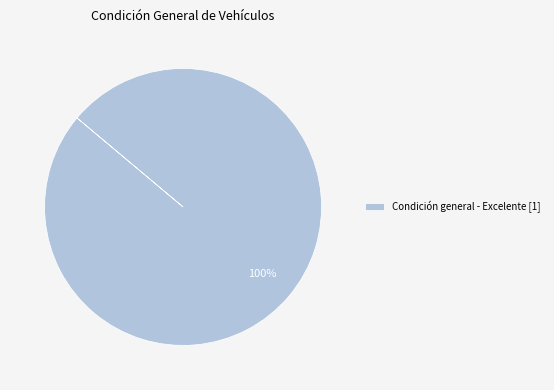

The Condición general - Excelente [1] slice represents 100% of the pie. True or false?

True